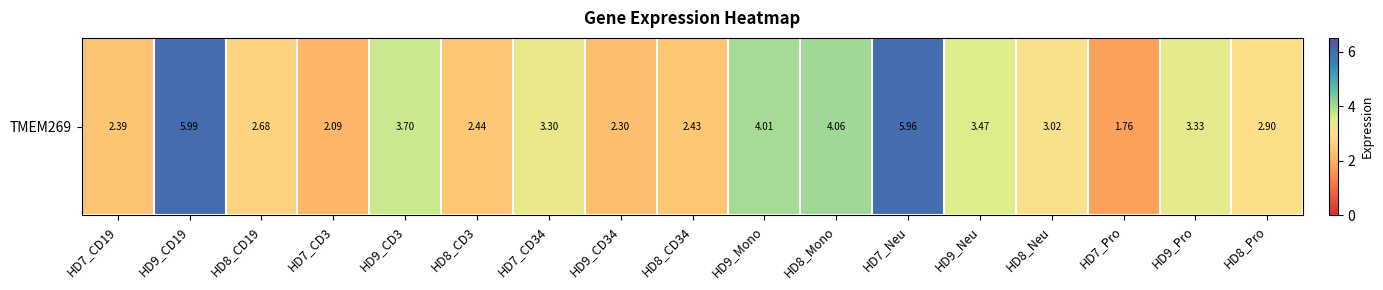

Reading left to right, list all the values displayed in this chart.

HD7_CD19=2.4	HD9_CD19=6.0	HD8_CD19=2.7	HD7_CD3=2.1	HD9_CD3=3.7	HD8_CD3=2.4	HD7_CD34=3.3	HD9_CD34=2.3	HD8_CD34=2.4	HD9_Mono=4.0	HD8_Mono=4.1	HD7_Neu=6.0	HD9_Neu=3.5	HD8_Neu=3.0	HD7_Pro=1.8	HD9_Pro=3.3	HD8_Pro=2.9